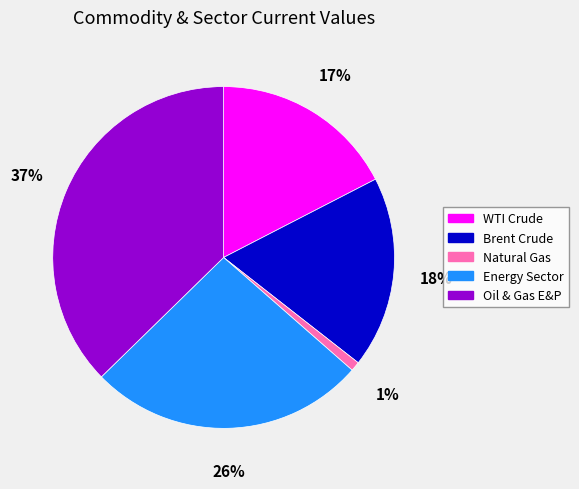

Is the sum of Energy Sector and WTI Crude greater than half?

No